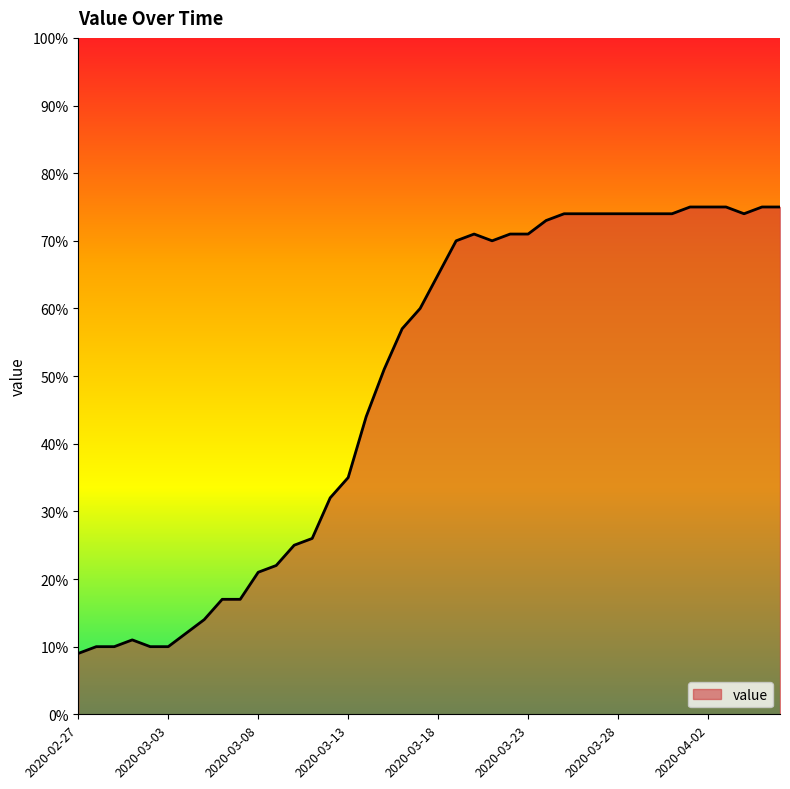

What is the smallest value displayed?

9